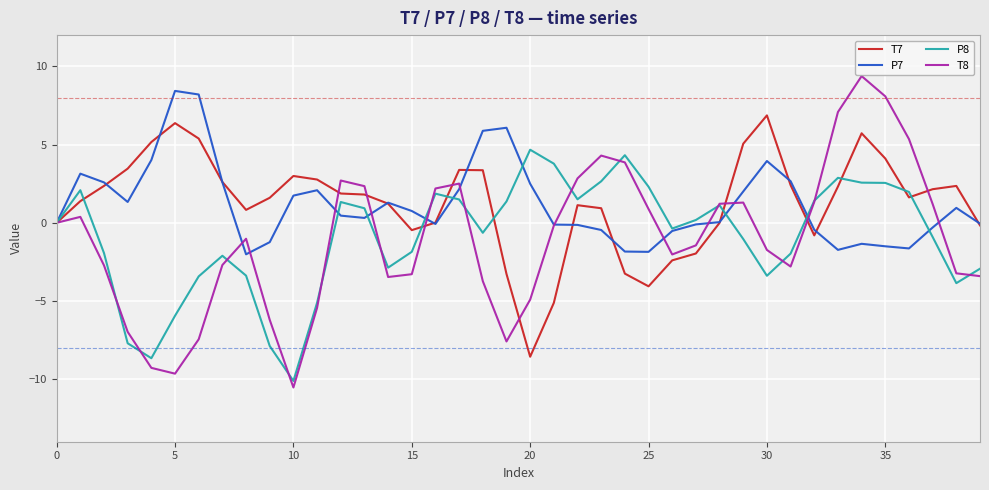

True or false: P8 and P7 cross at least once.

True